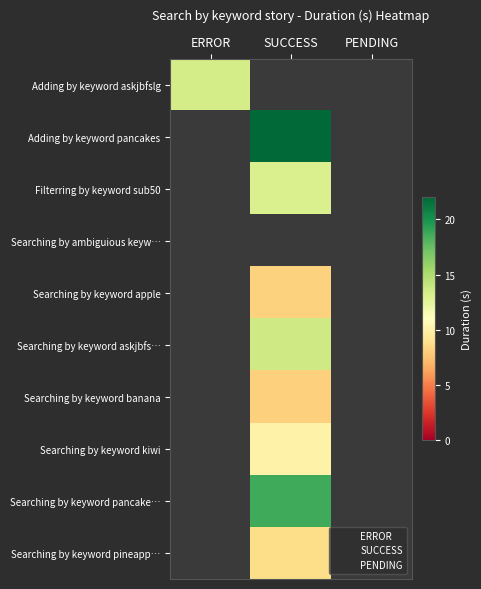

Count the number of data series in this chart.

10